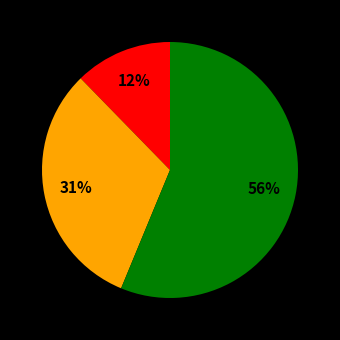

Does any single category account for the majority?

Yes